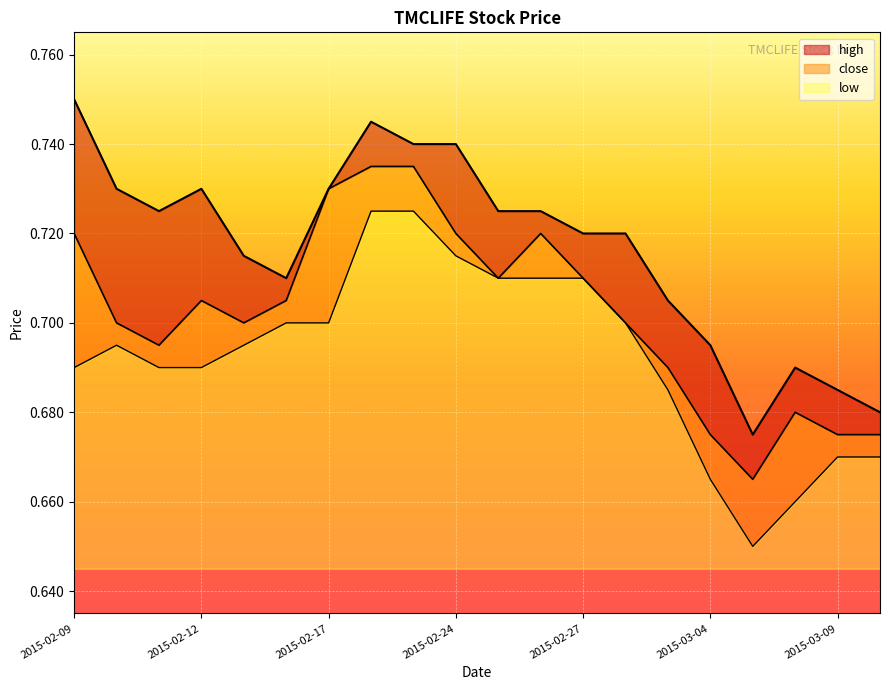

Reading right to left, list all the values displayed in this chart.

high: 2015-03-10=0.7	2015-03-09=0.7	2015-03-06=0.7	2015-03-05=0.7	2015-03-04=0.7	2015-03-03=0.7	2015-03-02=0.7	2015-02-27=0.7	2015-02-26=0.7	2015-02-25=0.7	2015-02-24=0.7	2015-02-23=0.7	2015-02-18=0.7	2015-02-17=0.7	2015-02-16=0.7	2015-02-13=0.7	2015-02-12=0.7	2015-02-11=0.7	2015-02-10=0.7	2015-02-09=0.8
close: 2015-03-10=0.7	2015-03-09=0.7	2015-03-06=0.7	2015-03-05=0.7	2015-03-04=0.7	2015-03-03=0.7	2015-03-02=0.7	2015-02-27=0.7	2015-02-26=0.7	2015-02-25=0.7	2015-02-24=0.7	2015-02-23=0.7	2015-02-18=0.7	2015-02-17=0.7	2015-02-16=0.7	2015-02-13=0.7	2015-02-12=0.7	2015-02-11=0.7	2015-02-10=0.7	2015-02-09=0.7
low: 2015-03-10=0.7	2015-03-09=0.7	2015-03-06=0.7	2015-03-05=0.7	2015-03-04=0.7	2015-03-03=0.7	2015-03-02=0.7	2015-02-27=0.7	2015-02-26=0.7	2015-02-25=0.7	2015-02-24=0.7	2015-02-23=0.7	2015-02-18=0.7	2015-02-17=0.7	2015-02-16=0.7	2015-02-13=0.7	2015-02-12=0.7	2015-02-11=0.7	2015-02-10=0.7	2015-02-09=0.7